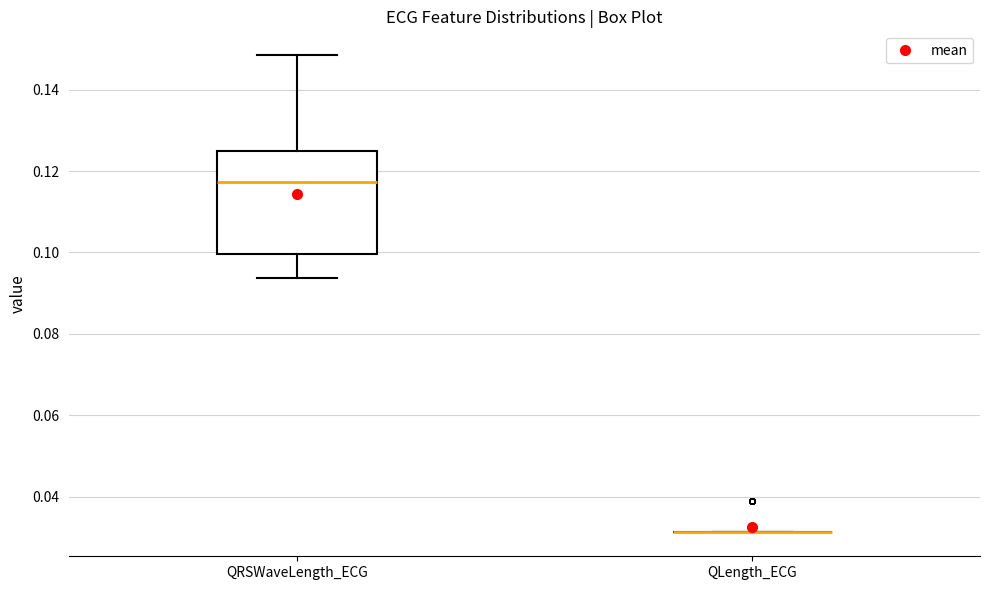

Where does the upper whisker of the box for QRSWaveLength_ECG end on the y-axis? The values are not printed on the chart, so give them approximately, as read against the axis.

0.148